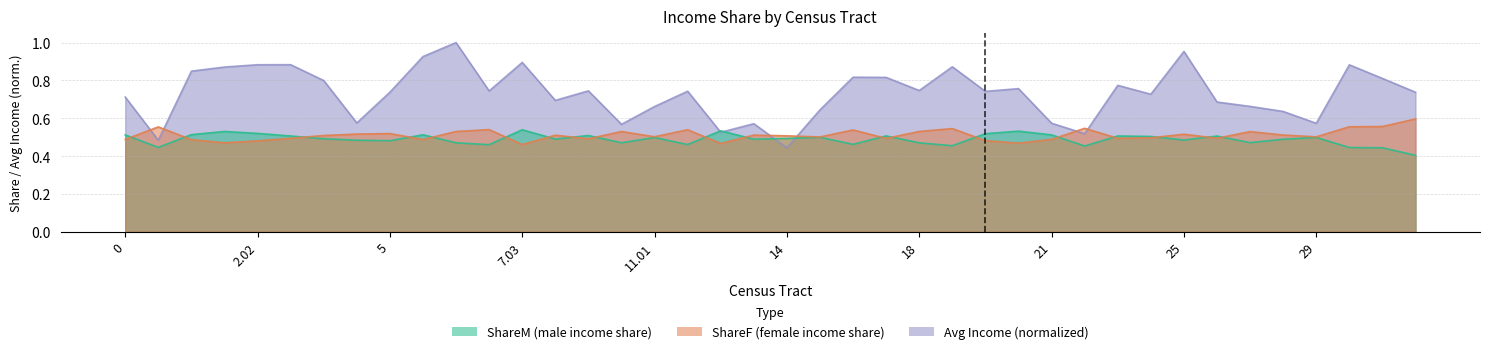

At which category is the sum across all series the highest?

7.01